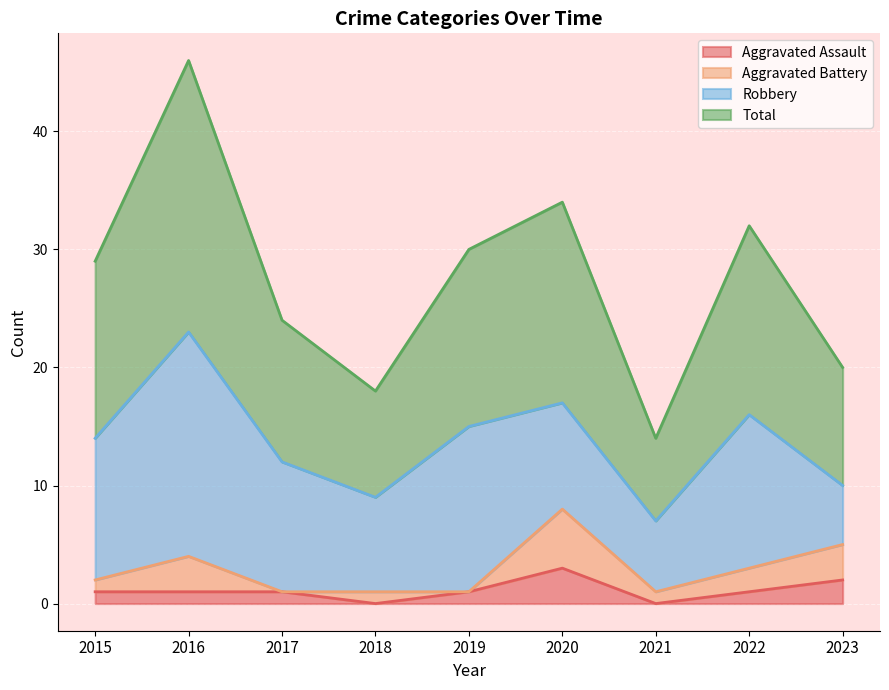

Where is Aggravated Assault nearest to the value 1?

2015